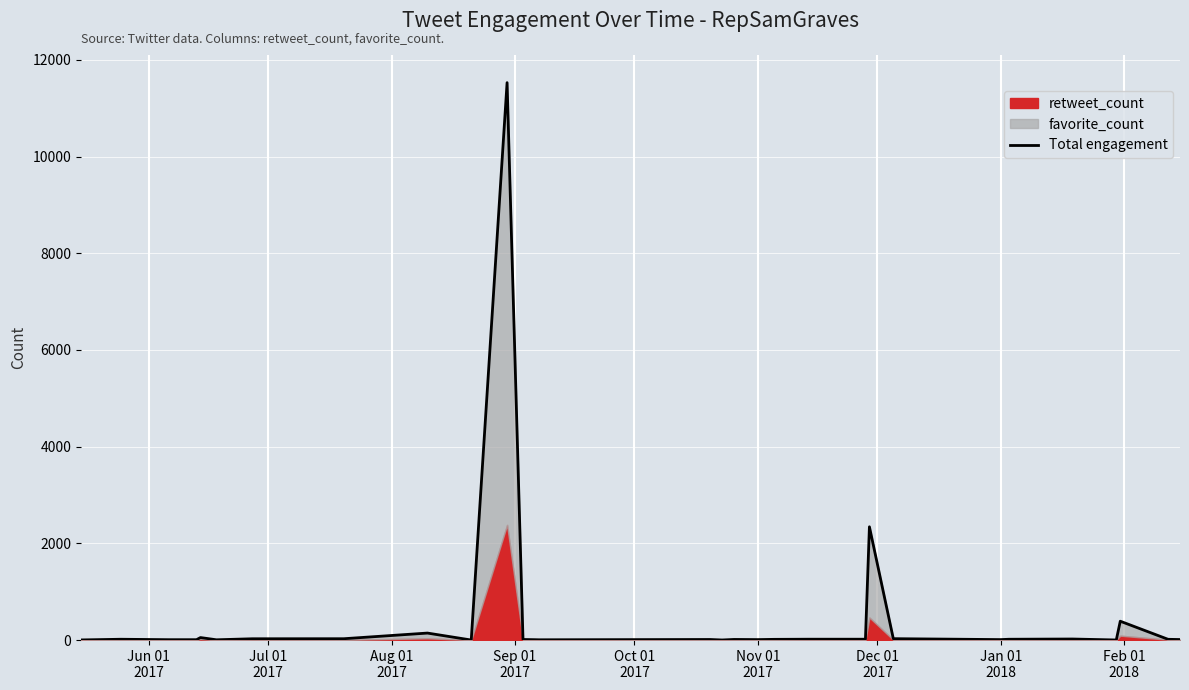

At which label does the data first exceed 15?

Jul 01
2017